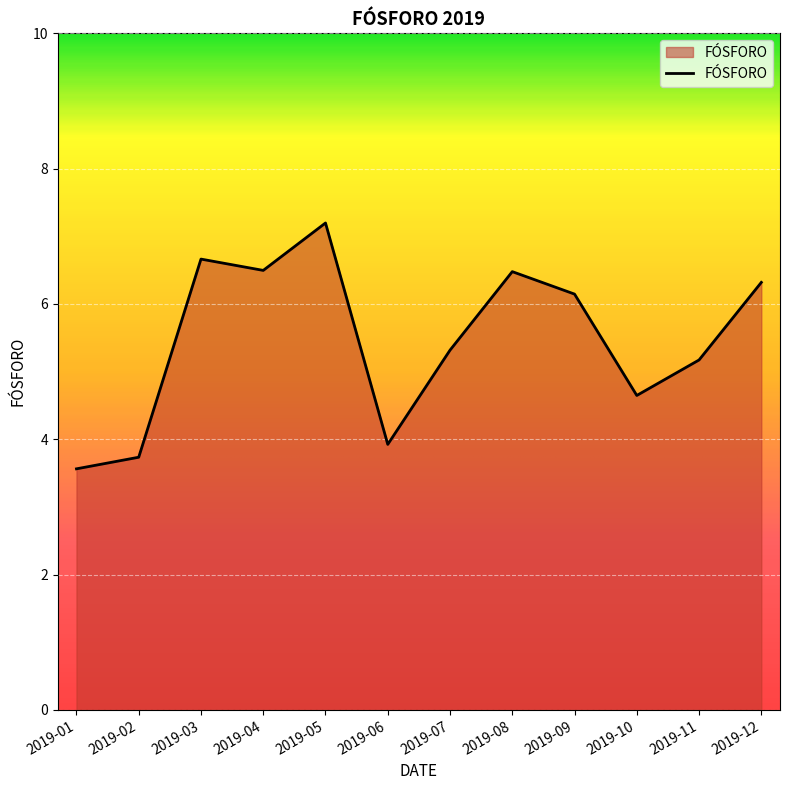

Which has a higher value, 2019-02 or 2019-10?

2019-10